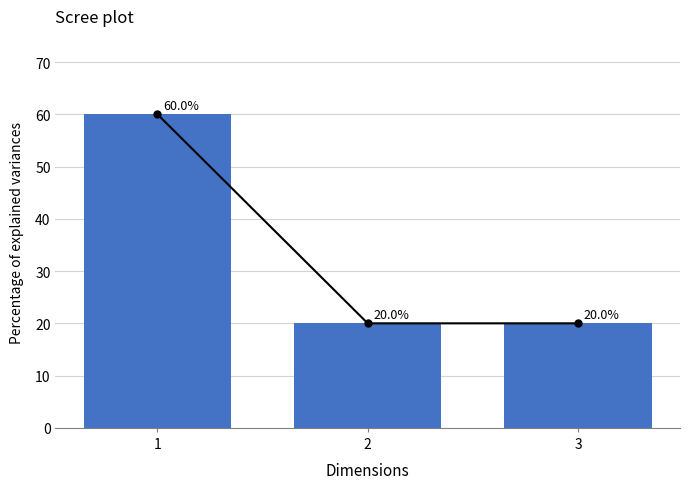

How many distinct data groups are displayed?

1